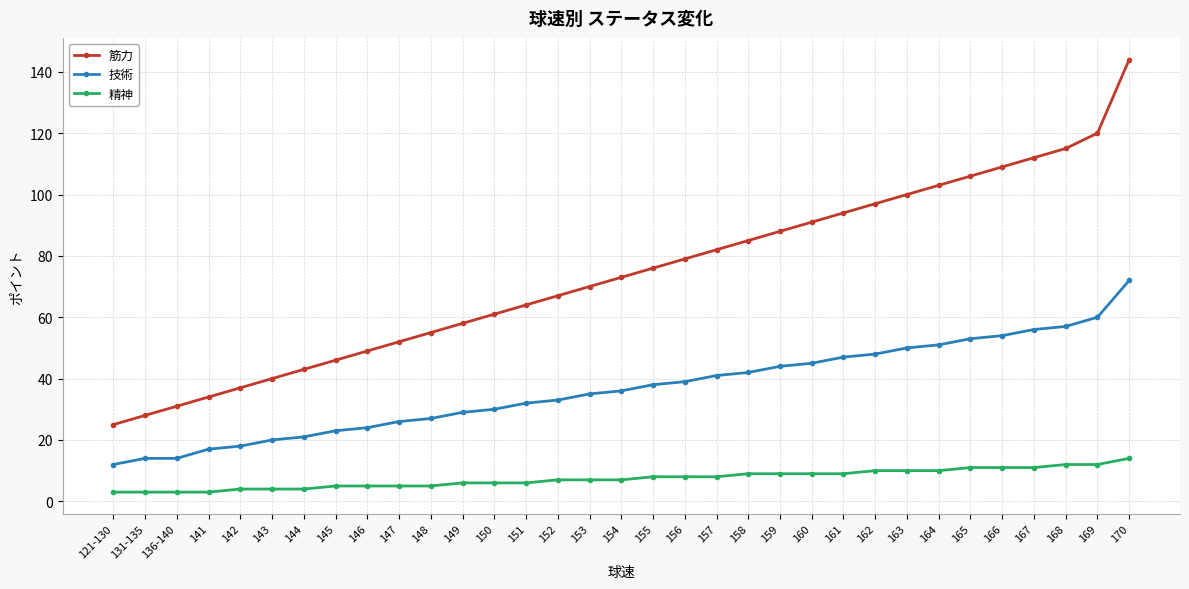

Between 147 and 169, which series saw the biggest shift?

筋力